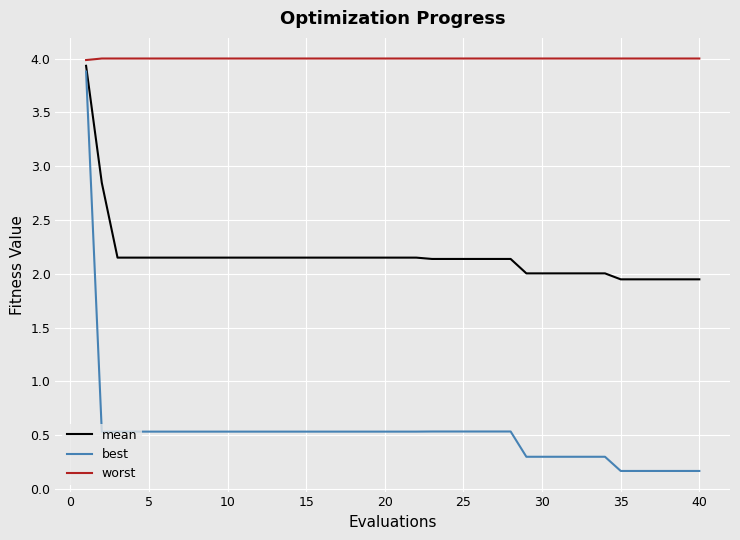

Count the number of data series in this chart.

3